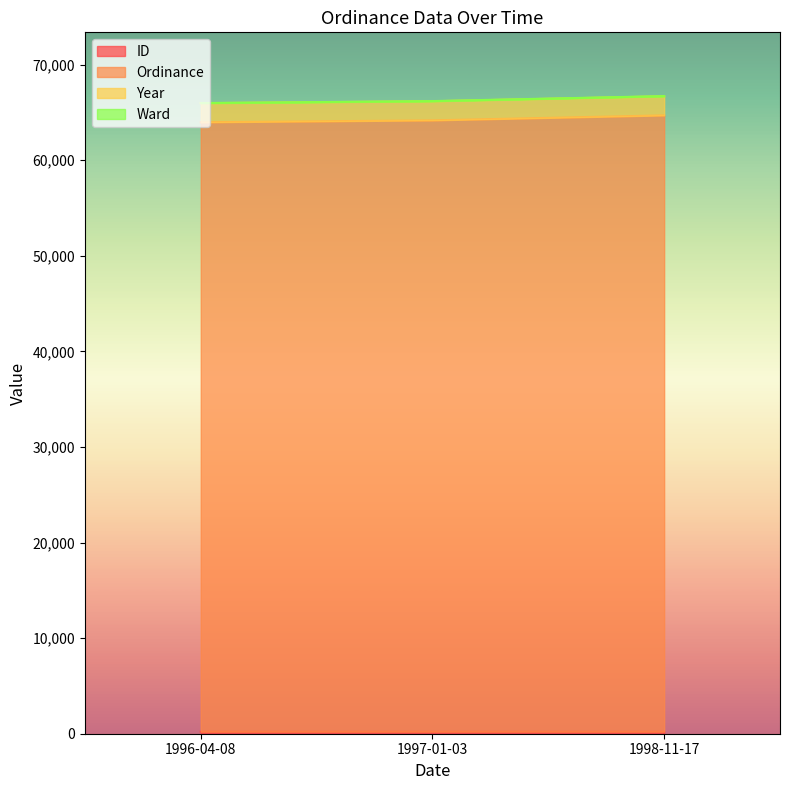

At which label does Year reach its minimum?

1996-04-08